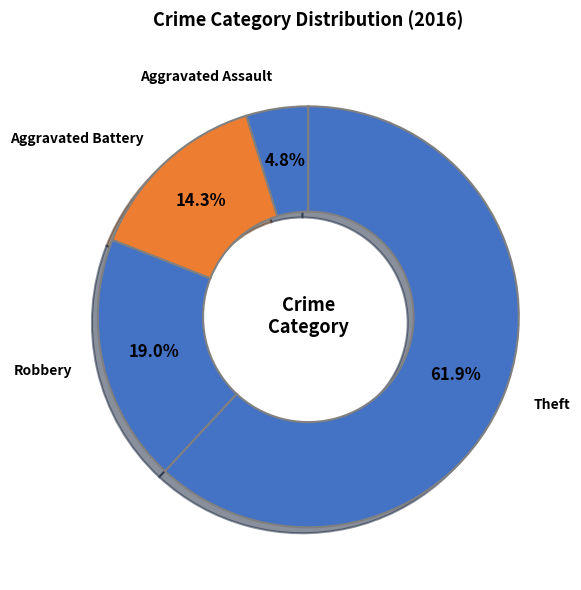

Which slice is the largest?

Theft